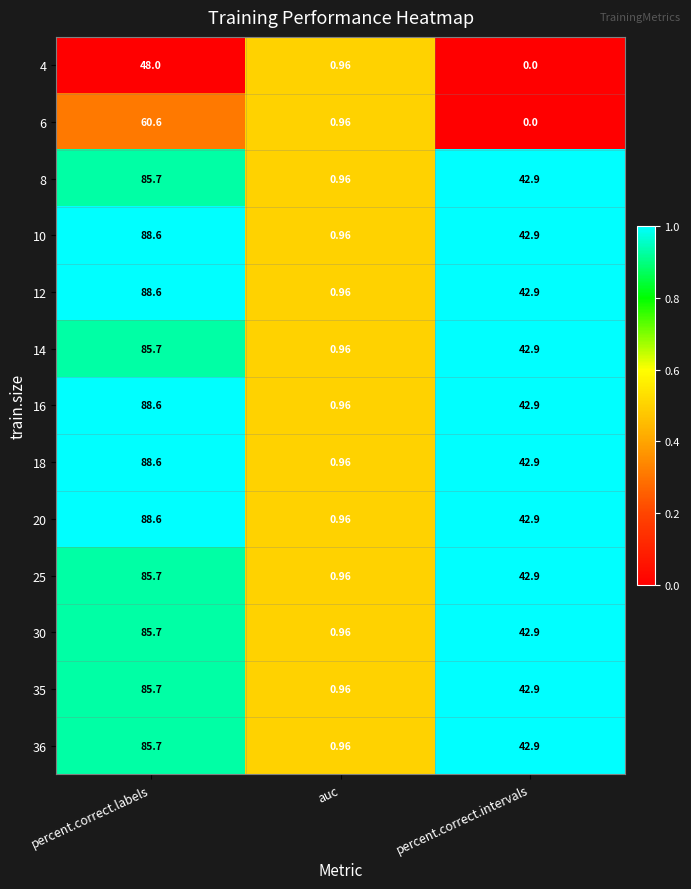

Rank the categories by 10 value from highest to lowest.

percent.correct.labels, percent.correct.intervals, auc